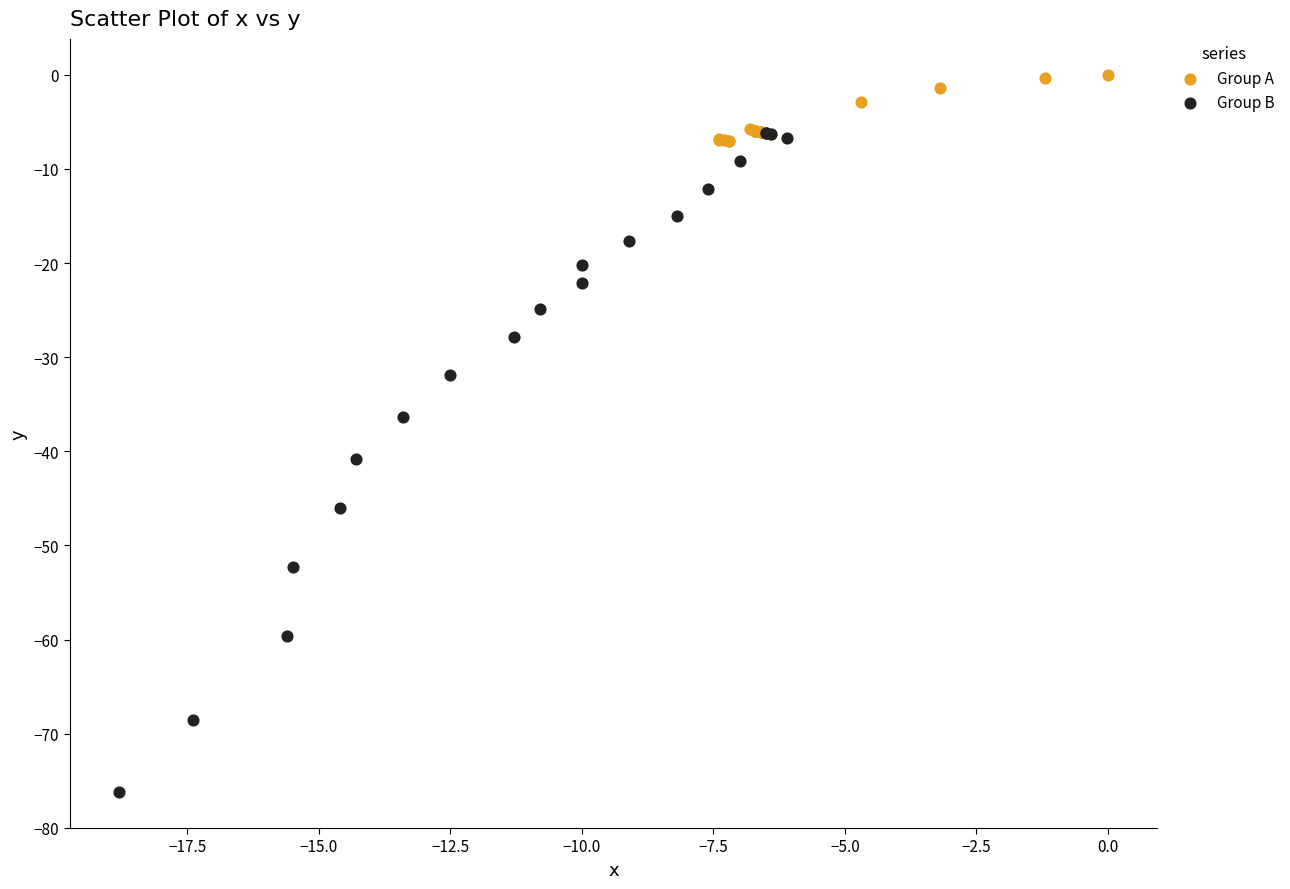

Which series reaches the maximum Y coordinate?

Group A